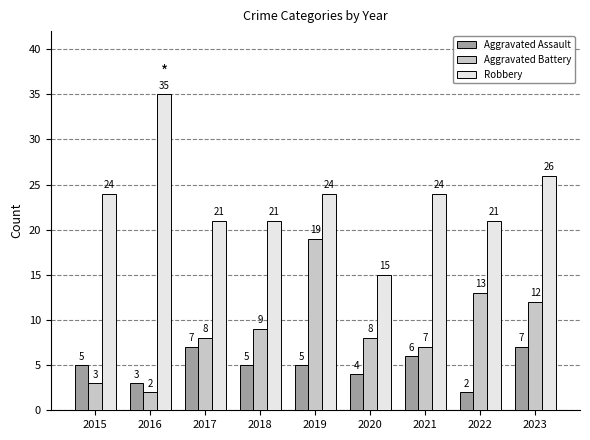

Does the chart contain any negative values?

No